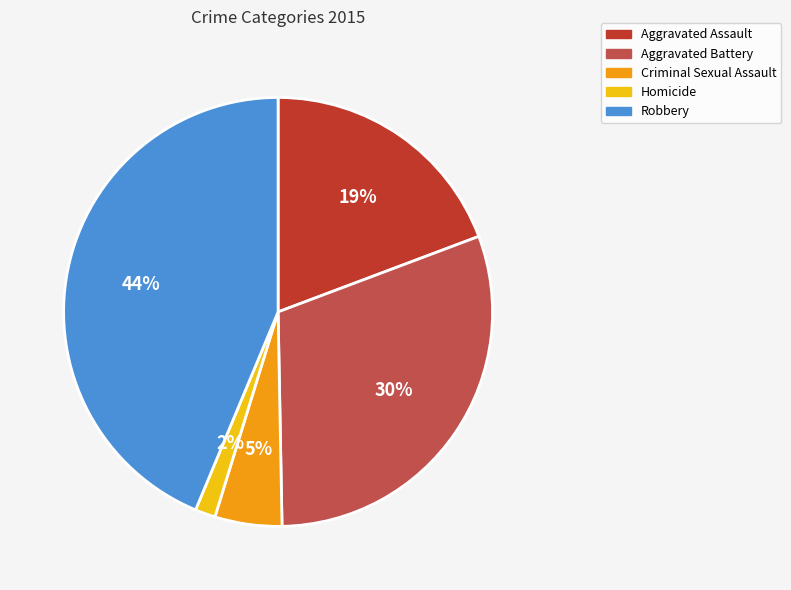

Does Robbery represent more than half of the total?

No